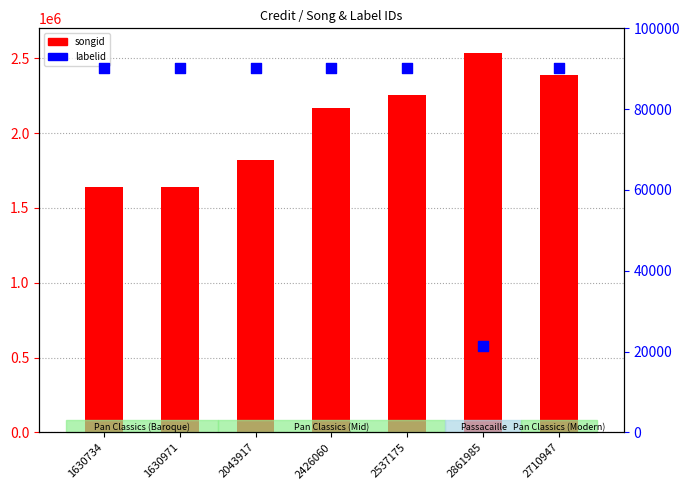

At how many categories does at least one series exceed 1771650?

5